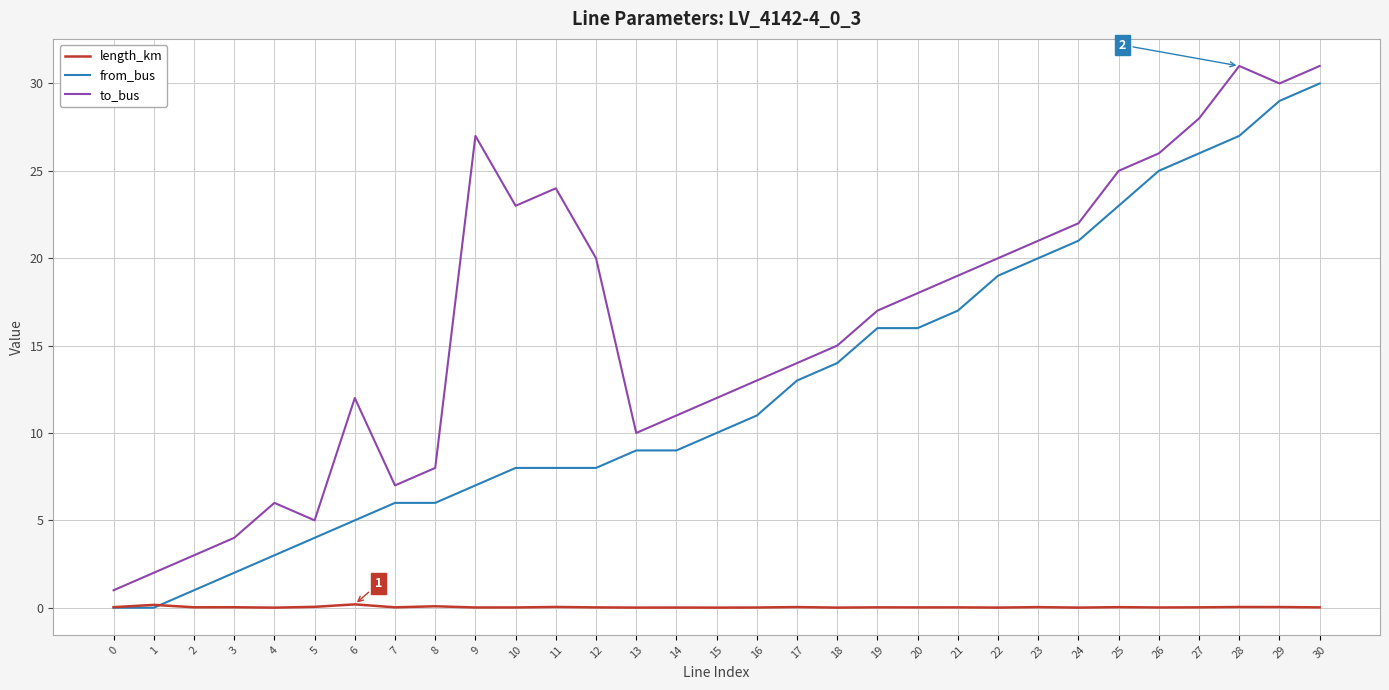

At which category is the sum across all series the highest?

30